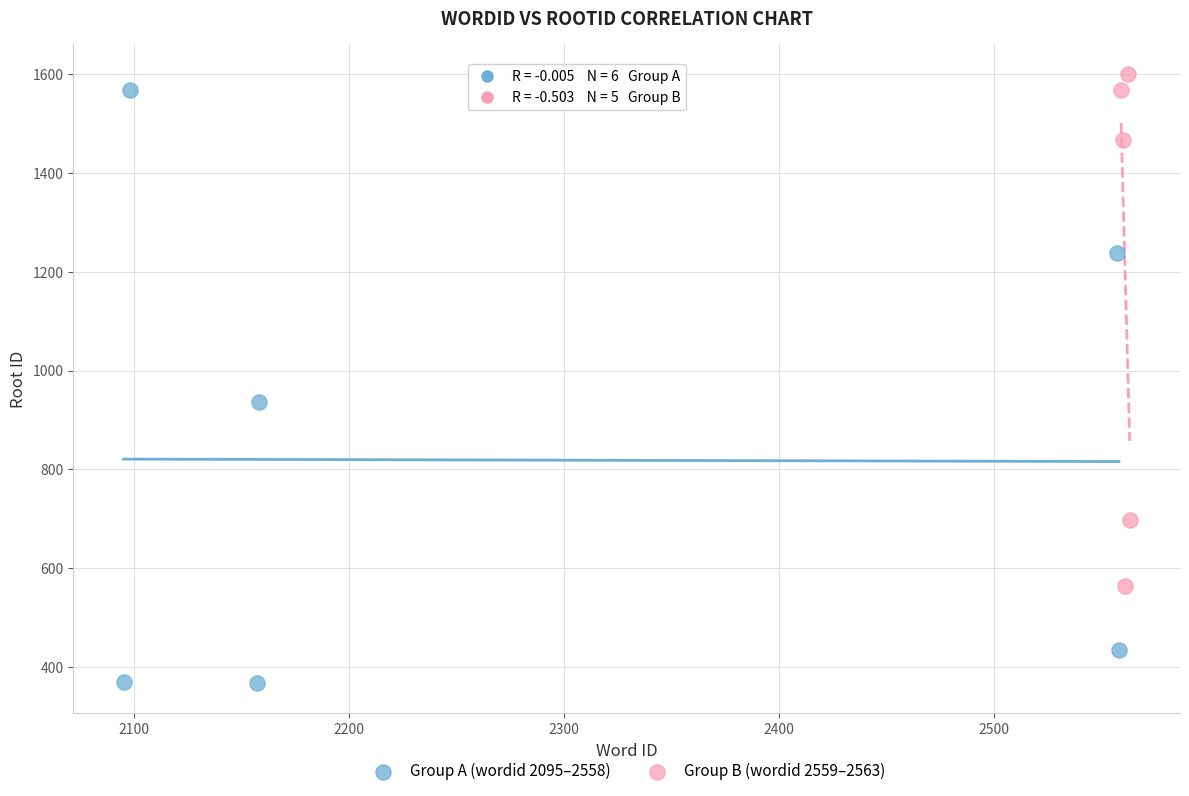

Which series contains the lowest Y value?

Group A (wordid 2095–2558)